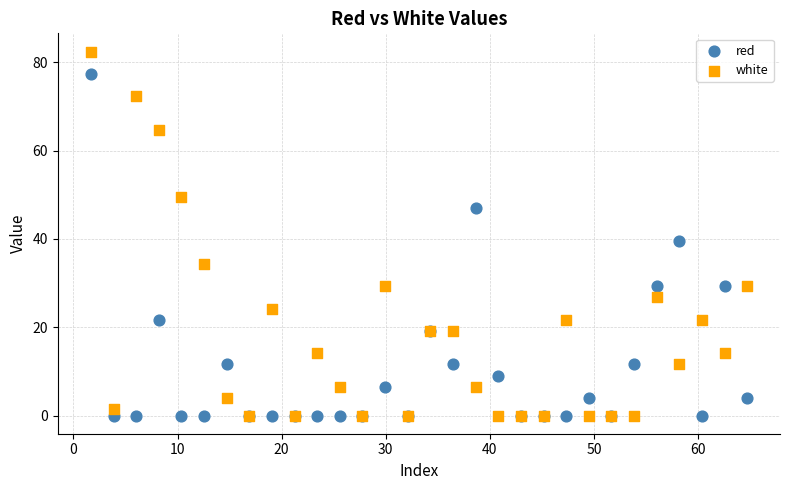

What are all the series names shown in the legend?

red, white